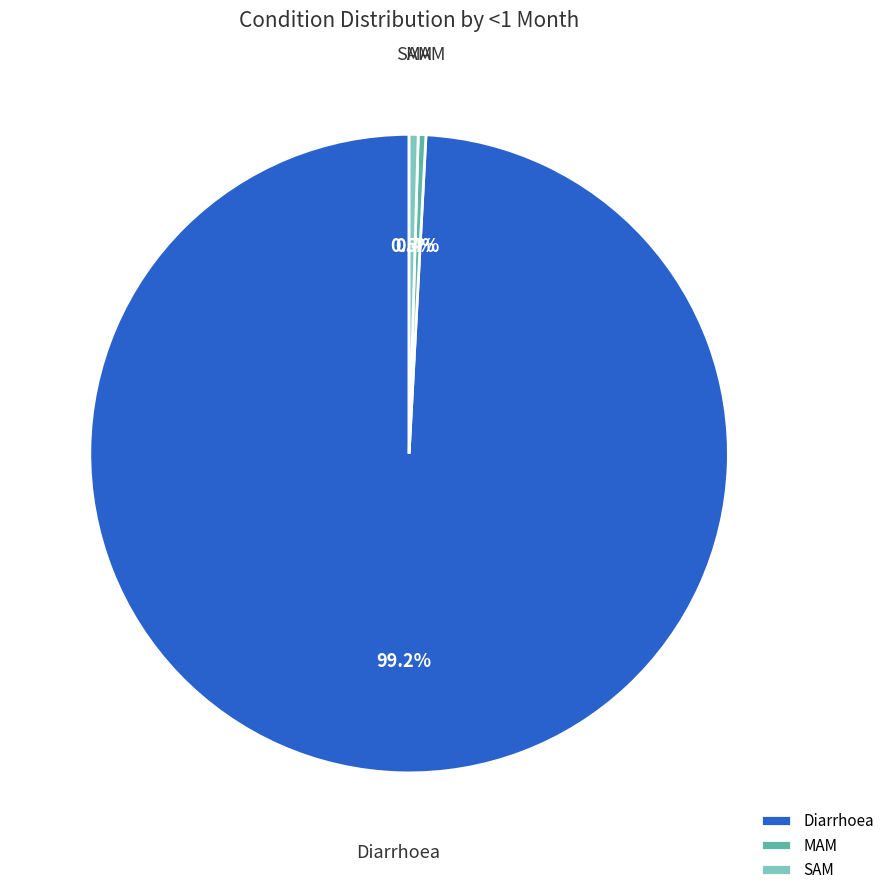

How many slices are in this pie chart?

3